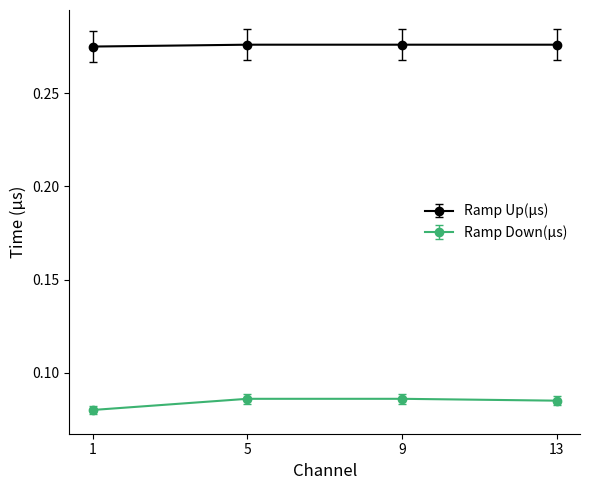

Which series has the widest spread of values?

Ramp Down(μs)